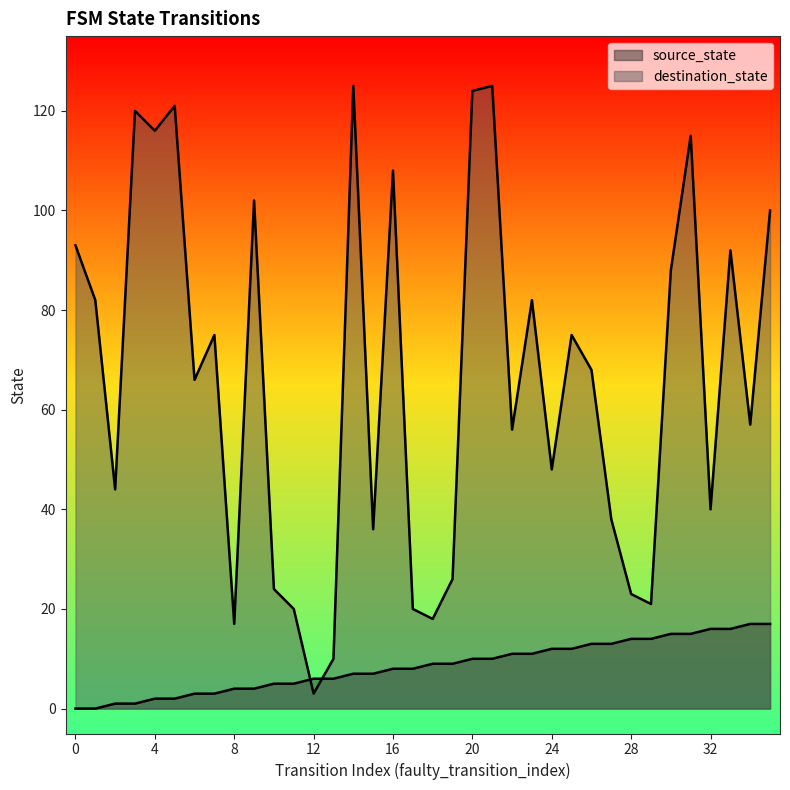

What value does the destination_state series have at 0?

93